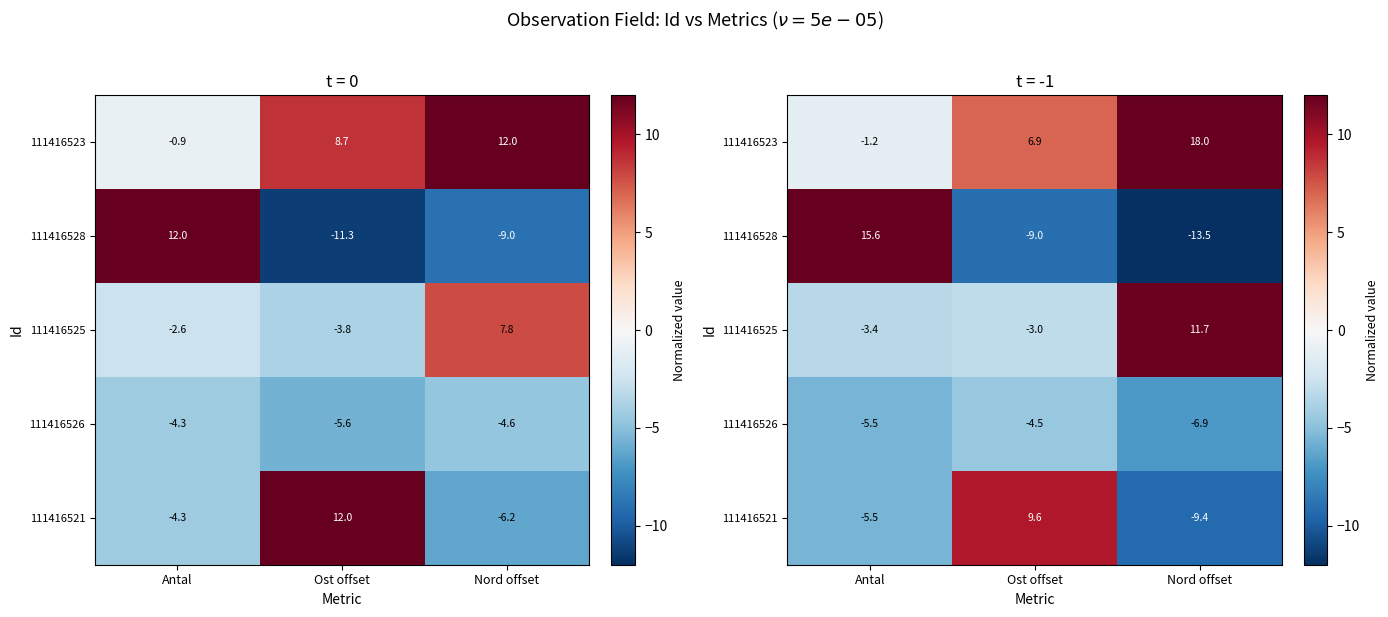

How many series are shown in this chart?

5